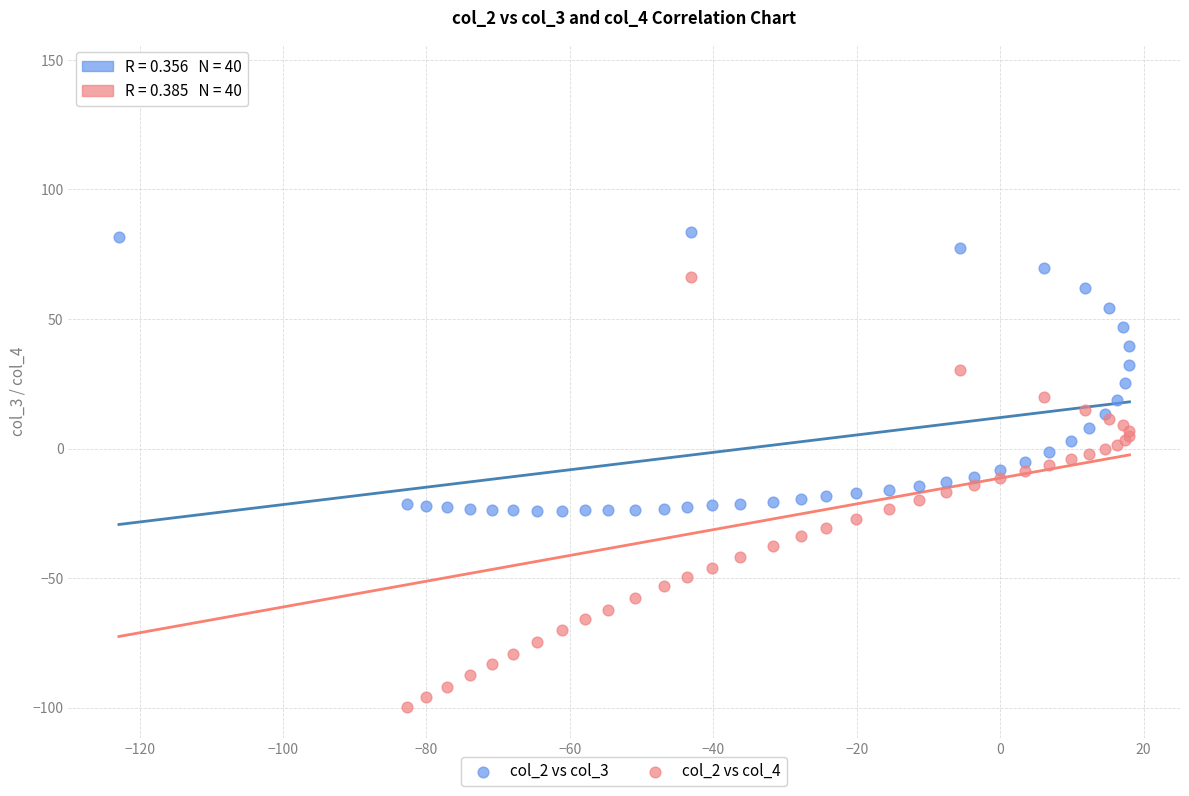

Which series reaches the maximum Y coordinate?

col_2 vs col_4